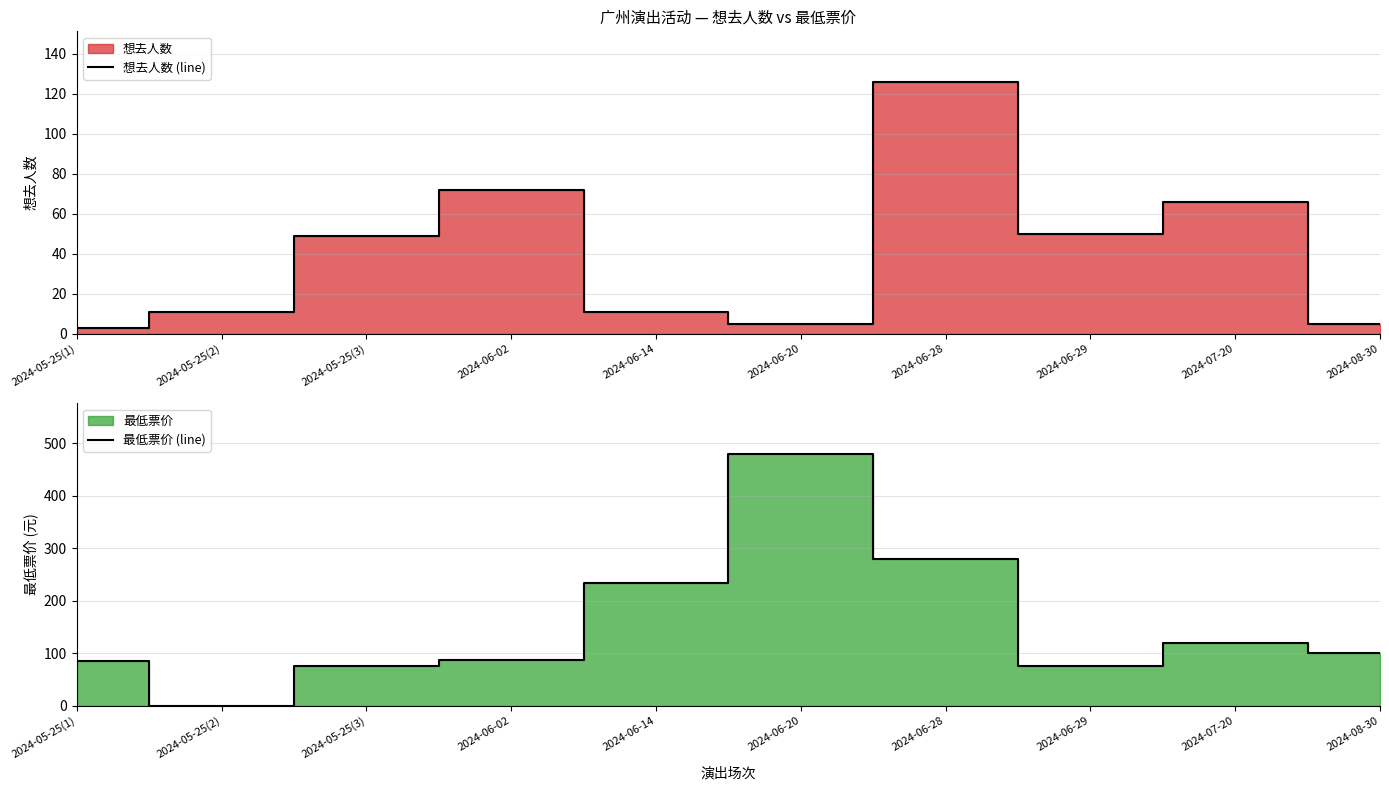

Reading left to right, transcribe all the data shown in this chart.

想去人数 (line): 2024-05-25(1)=3	2024-05-25(2)=11	2024-05-25(3)=49	2024-06-02=72	2024-06-14=11	2024-06-20=5	2024-06-28=126	2024-06-29=50	2024-07-20=66	2024-08-30=5
最低票价 (line): 2024-05-25(1)=85	2024-05-25(2)=0	2024-05-25(3)=75	2024-06-02=88	2024-06-14=233	2024-06-20=480	2024-06-28=280	2024-06-29=75	2024-07-20=120	2024-08-30=100